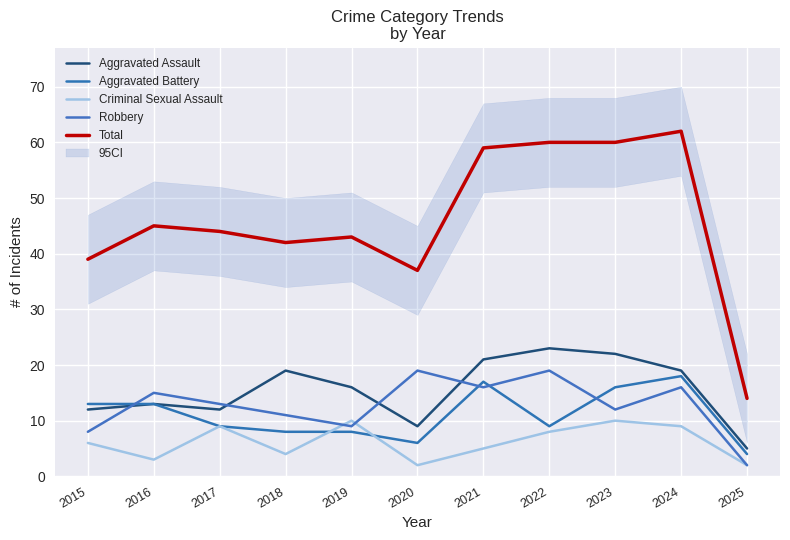

How many data points in Aggravated Assault are above 16?

5